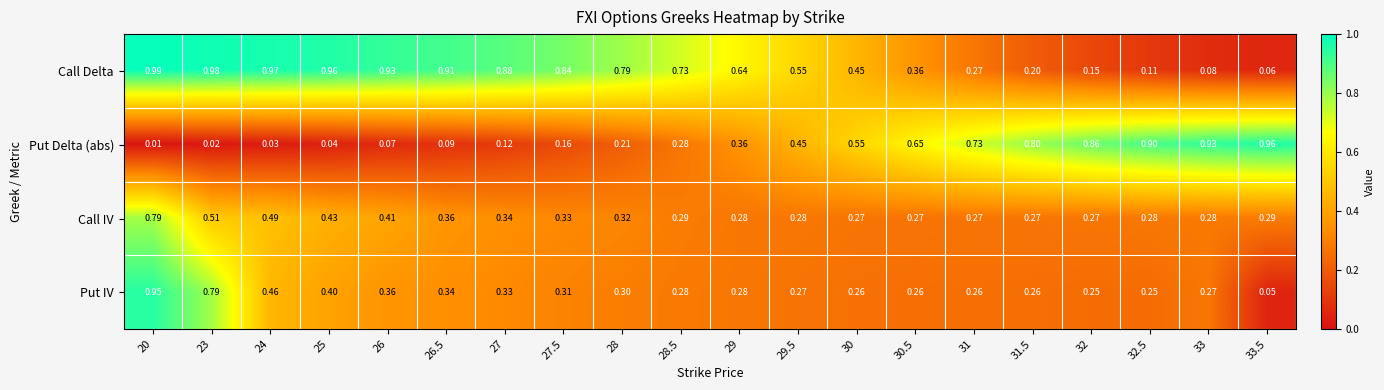

Is the value of Call IV at 30.5 greater than the value of Put Delta (abs) at 31.5?

No